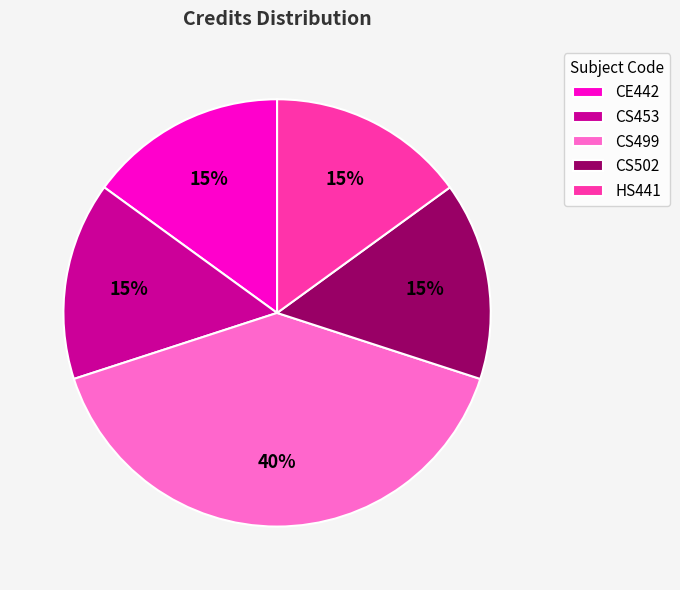

Is it true that CE442 is 23% of the pie?

False